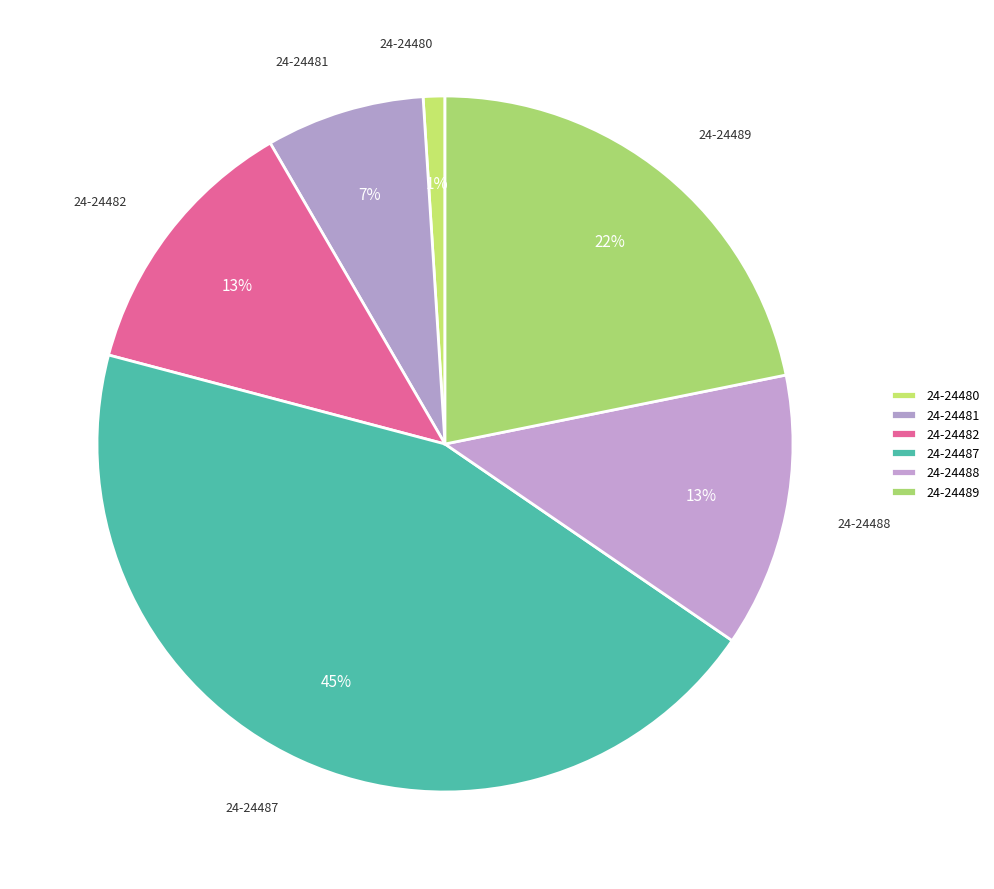

What is the ratio of the value at 24-24489 to the value at 24-24482?

1.7